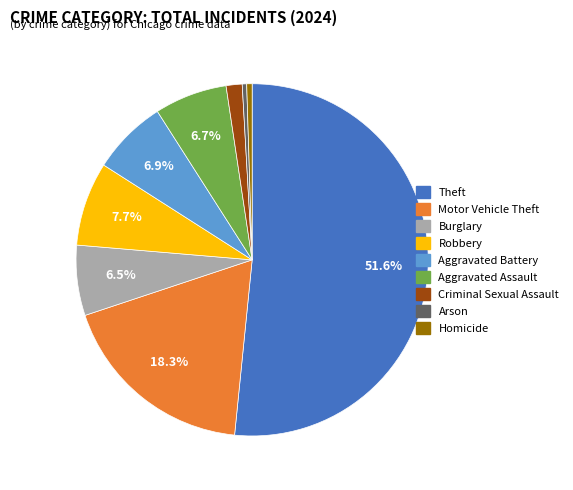

What is the largest slice in the pie chart?

Theft